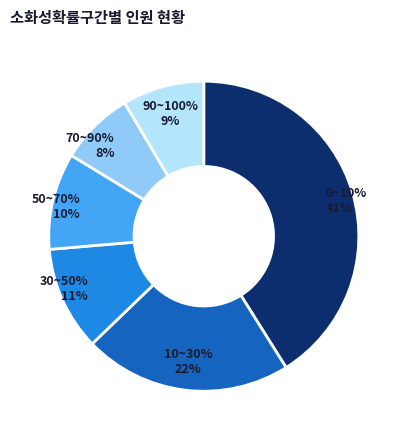

Count the number of slices in the pie.

6